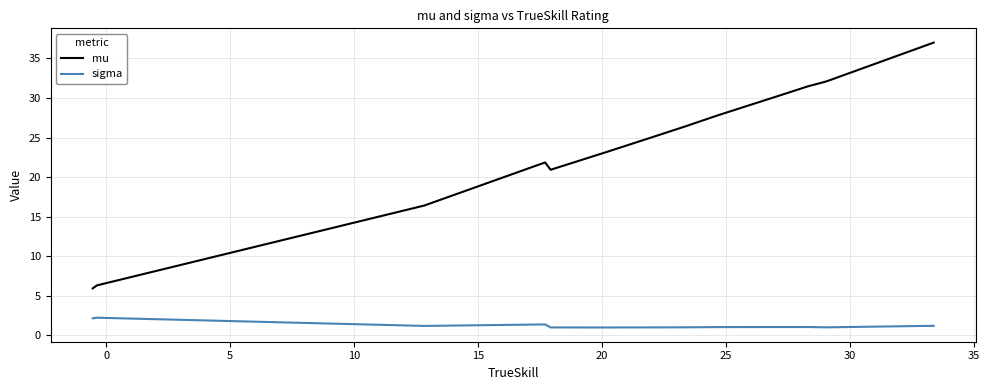

Count the number of data series in this chart.

2